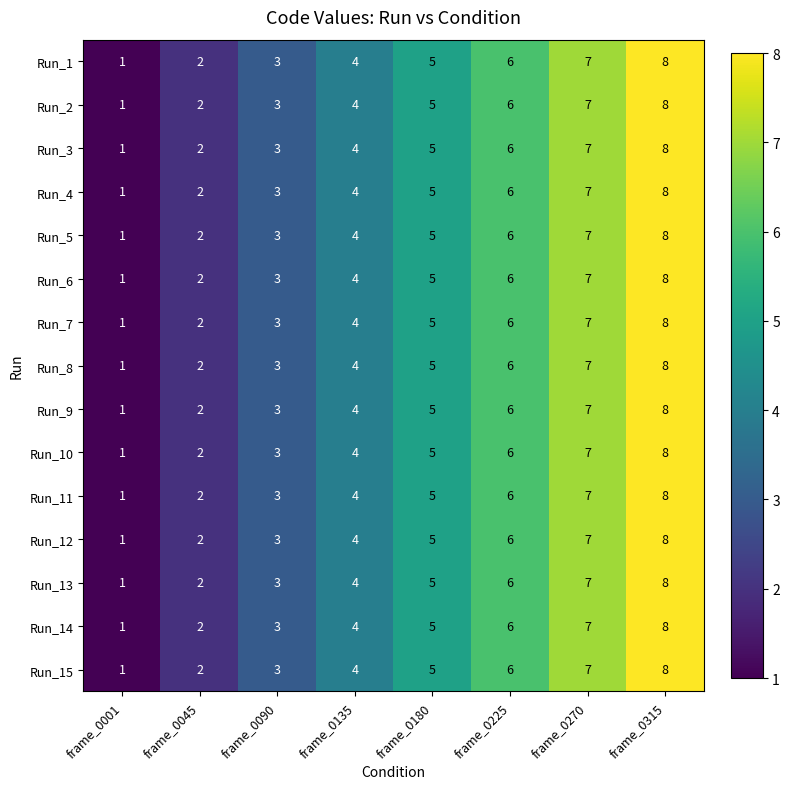

What is the maximum value shown in the chart?

8